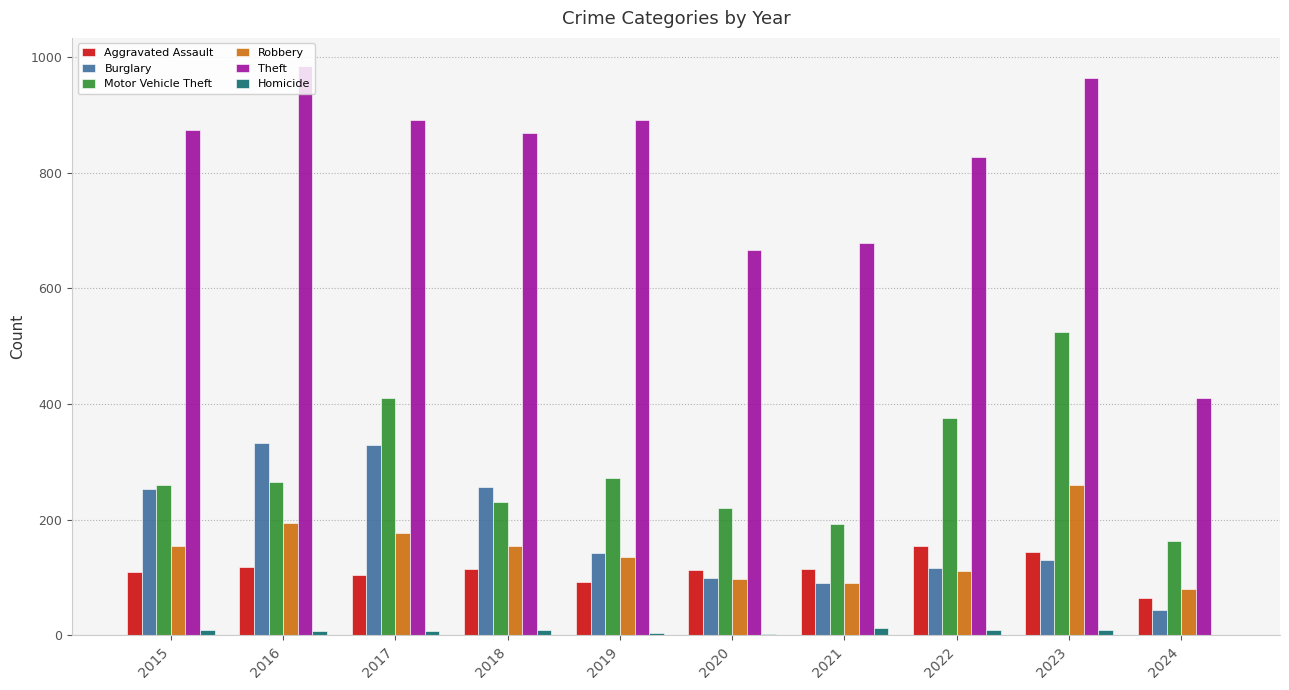

True or false: Burglary has a value of 154 at 2021.

False